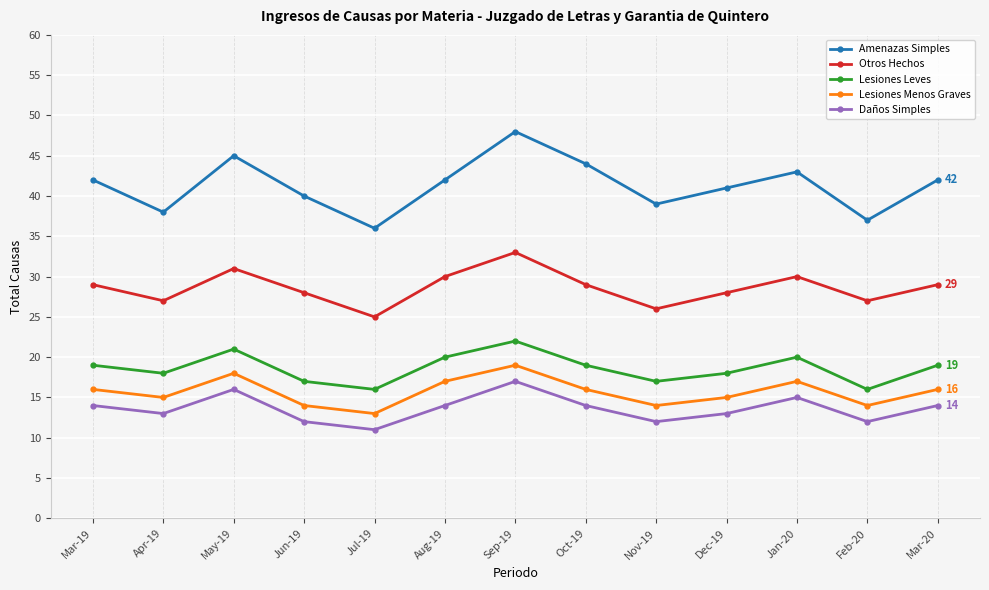

In Amenazas Simples, how many points are higher than both neighbors (excluding endpoints)?

3